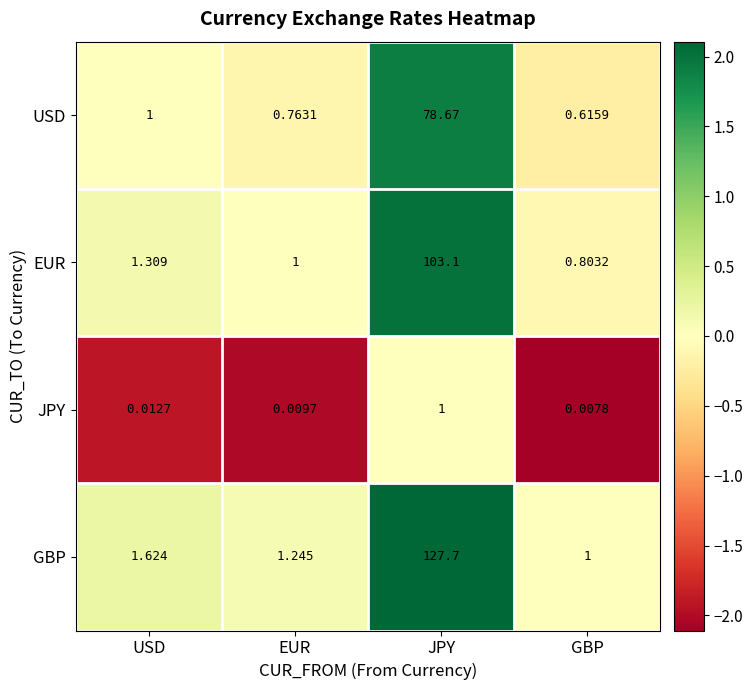

Rank the series by their maximum value, from highest to lowest.

GBP, EUR, USD, JPY